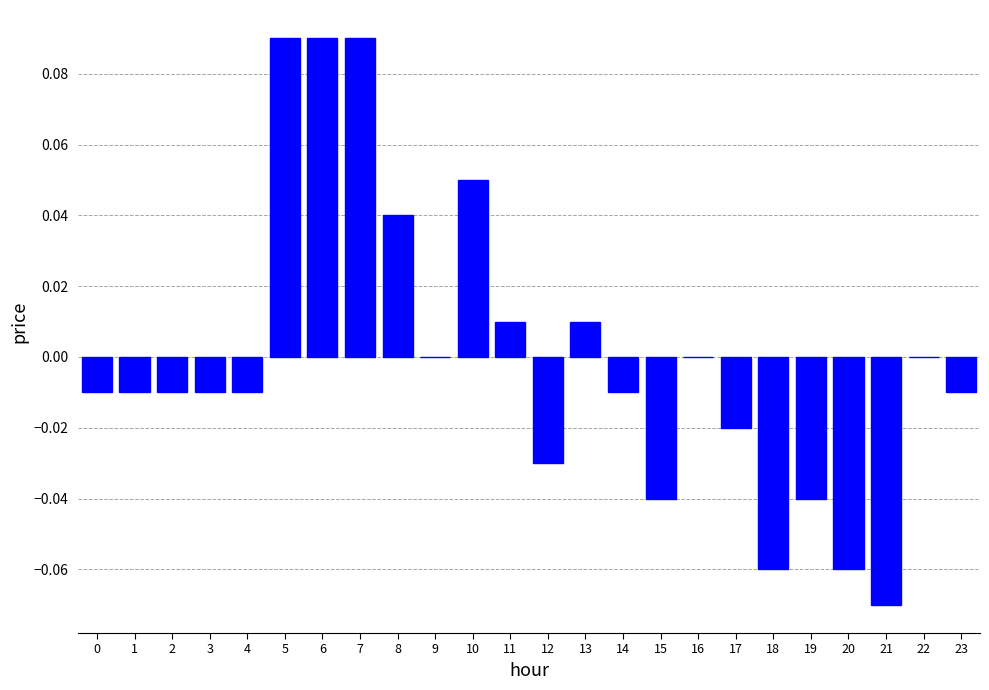

What is the change in value from 0 to 10?

+0.1